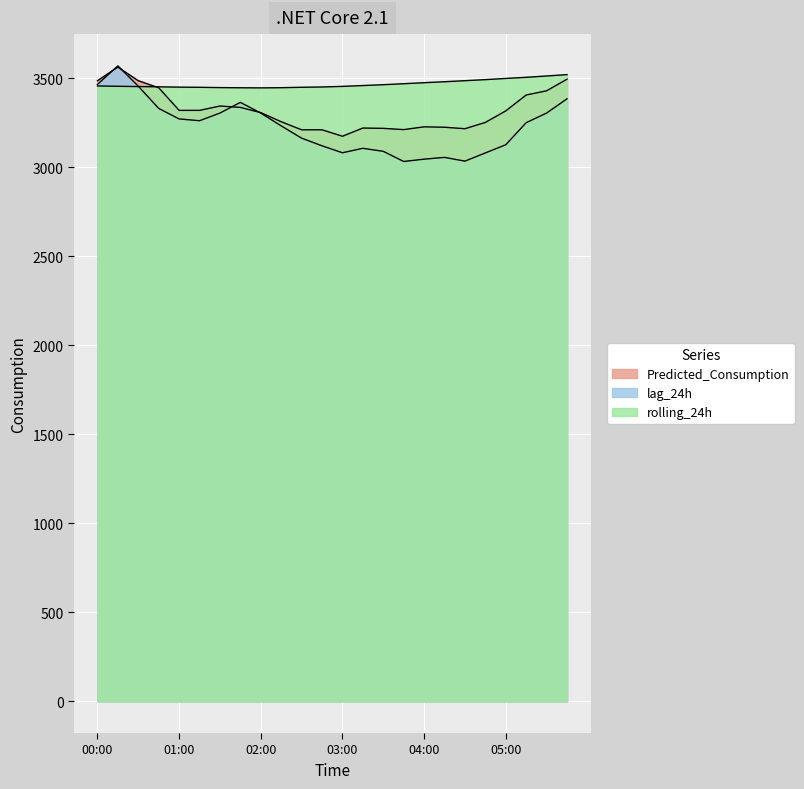

How many values in the rolling_24h series are below 3456?

12